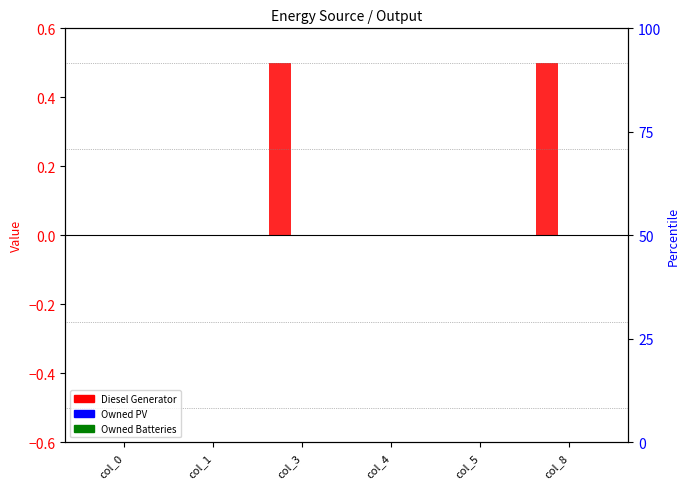

Which series has the widest spread of values?

Diesel Generator